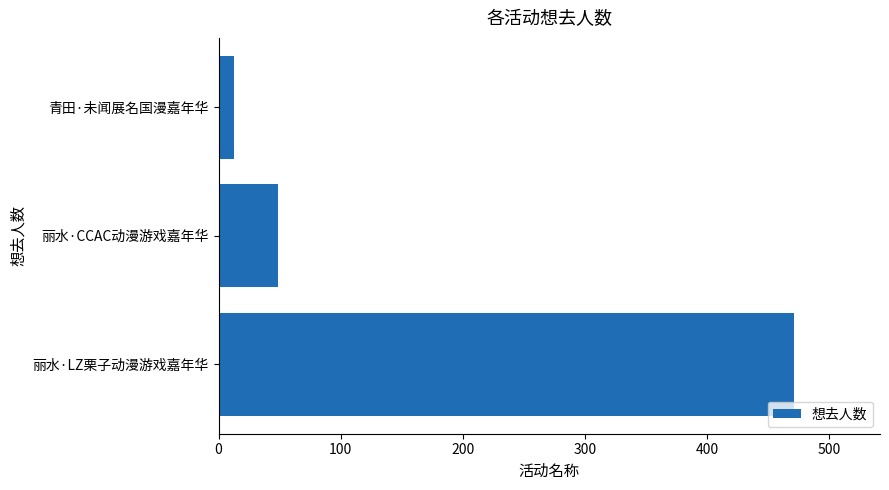

Where is the data nearest to the value 242?

丽水·CCAC动漫游戏嘉年华